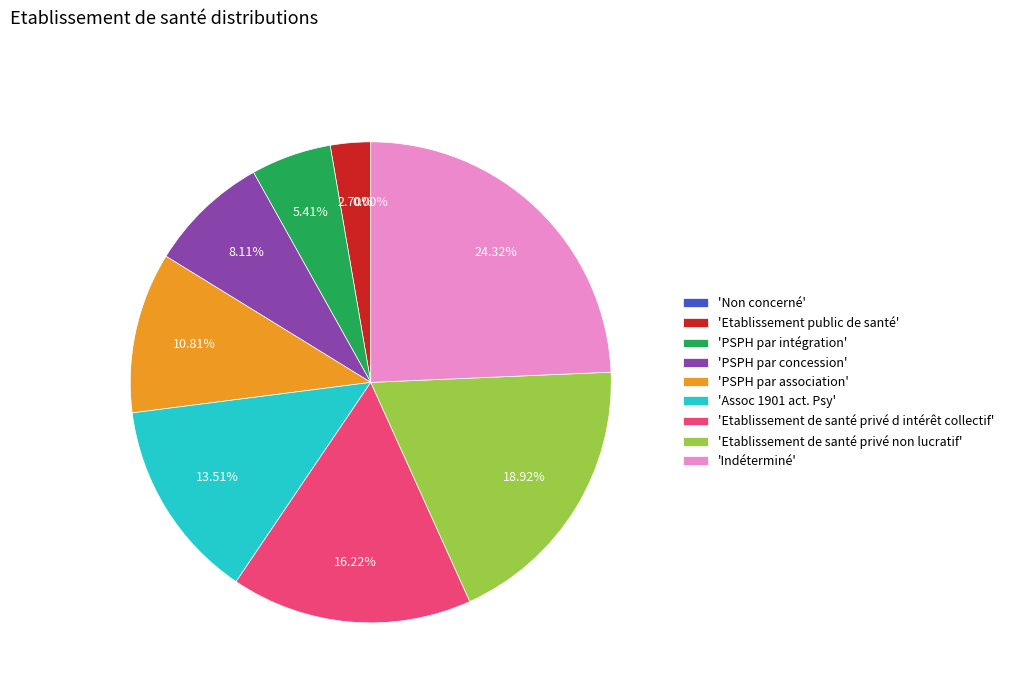

Does Etablissement de santé privé non lucratif account for over 50% of the chart?

No